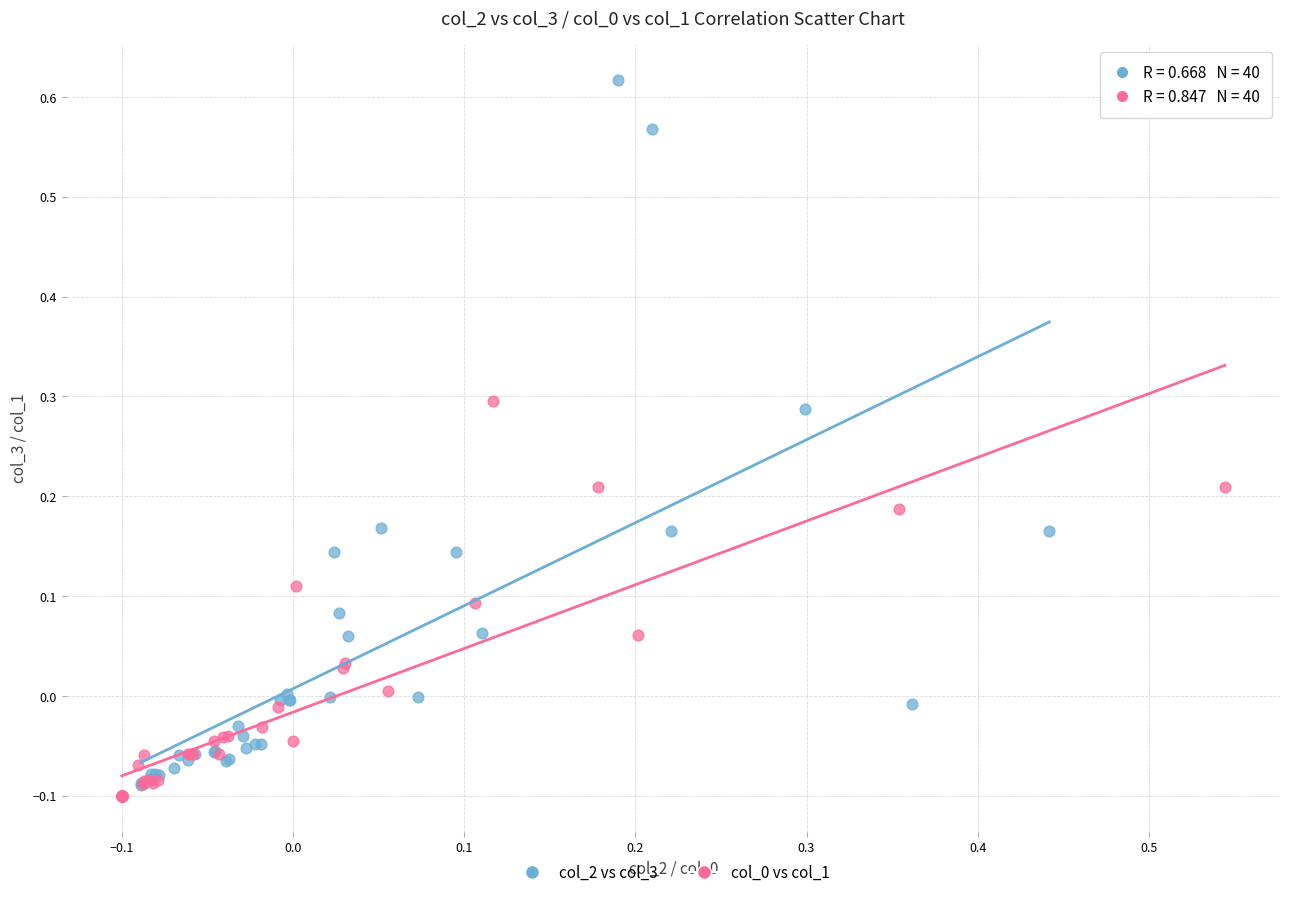

Which series reaches the maximum Y coordinate?

col_2 vs col_3